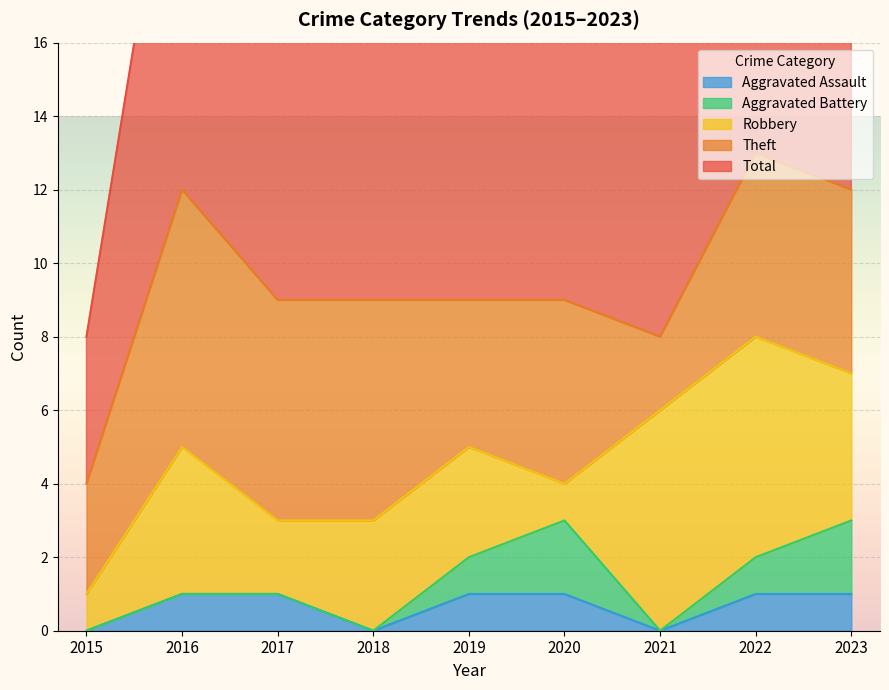

How many interior local valleys does the Theft series have?

2